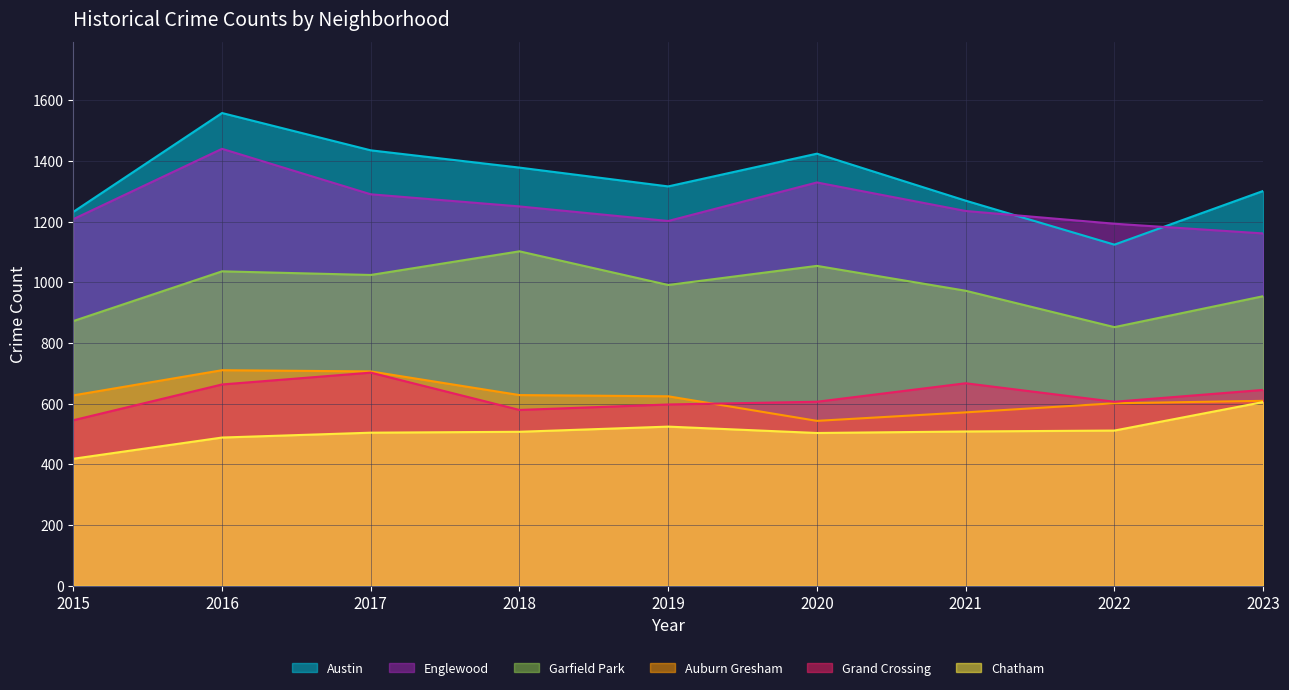

Rank the series by their maximum value, from lowest to highest.

Chatham, Grand Crossing, Auburn Gresham, Garfield Park, Englewood, Austin